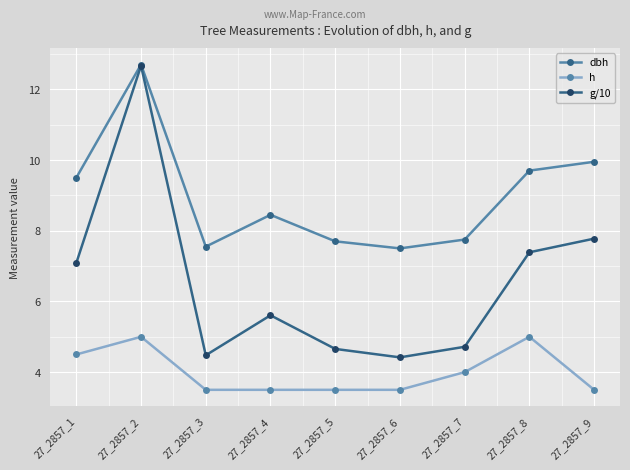

True or false: dbh has a value of 12.5 at 27_2857_4.

False